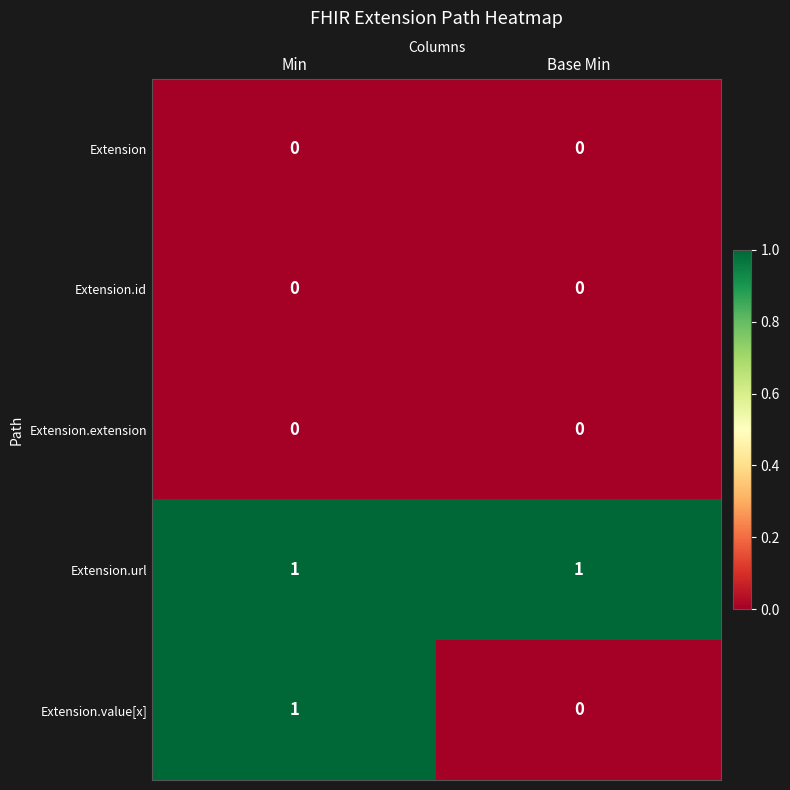

The Extension.extension series shows 0 at Base Min. True or false?

True